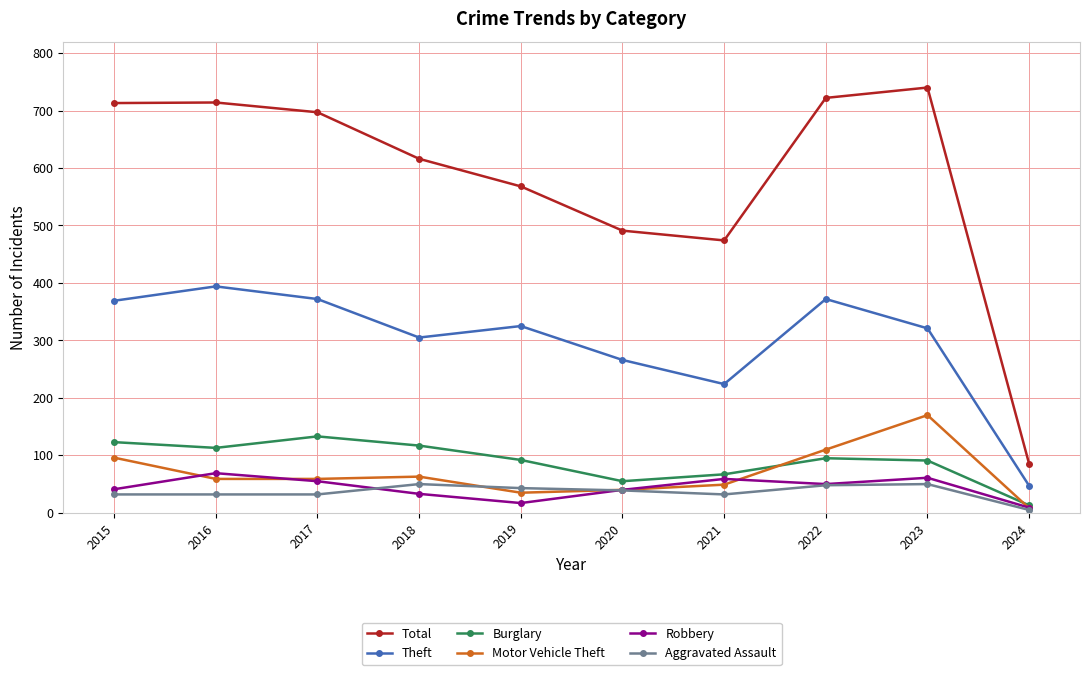

What is the total value across all series at 2015?

1374